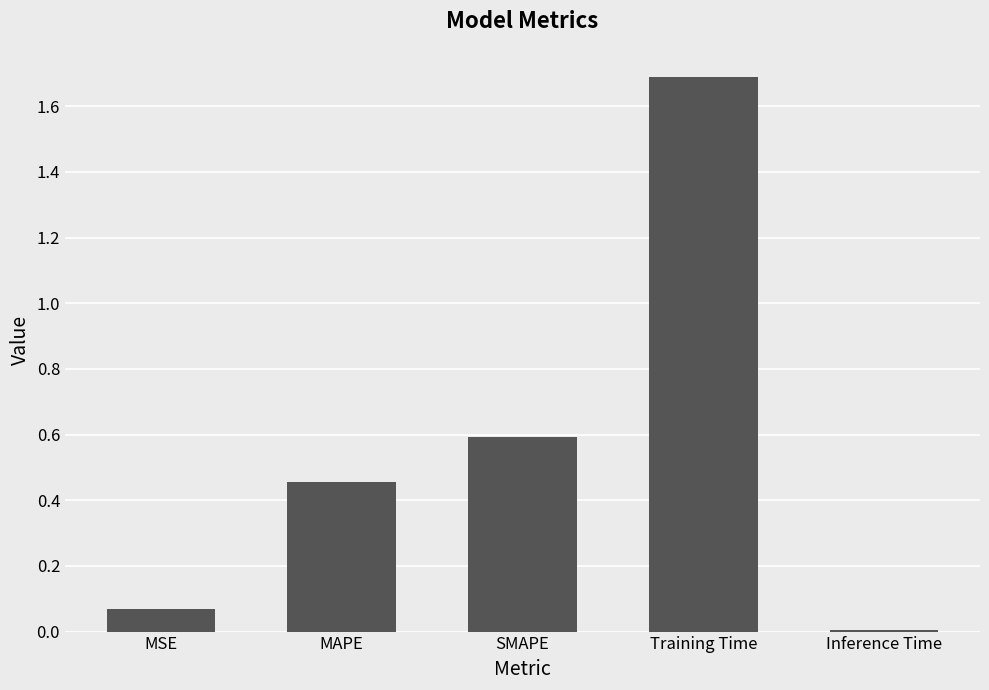

Does the chart contain stacked bars?

No